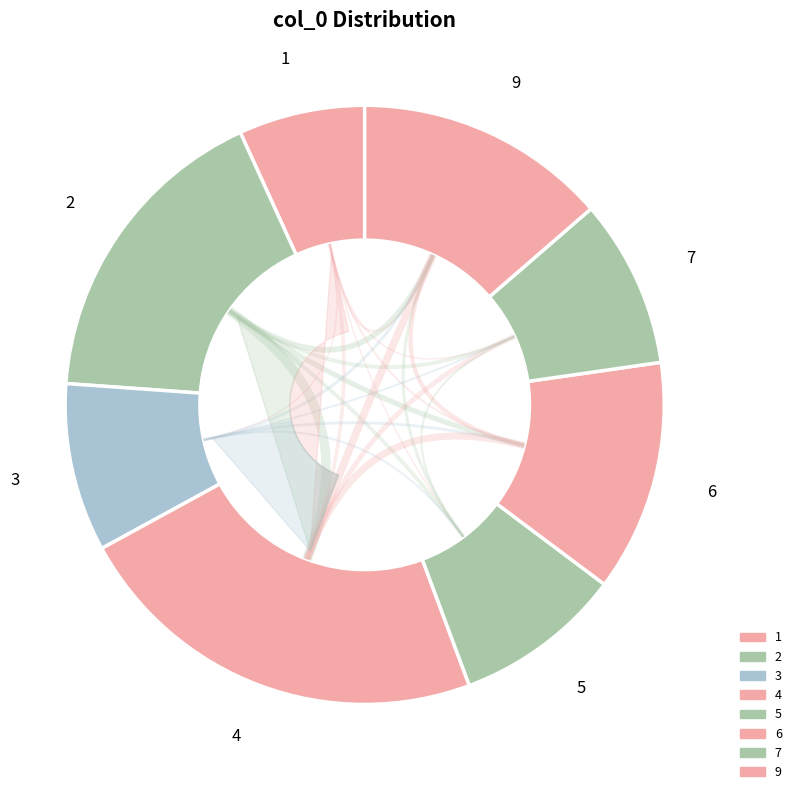

Is the sum of 2 and 1 greater than half?

No